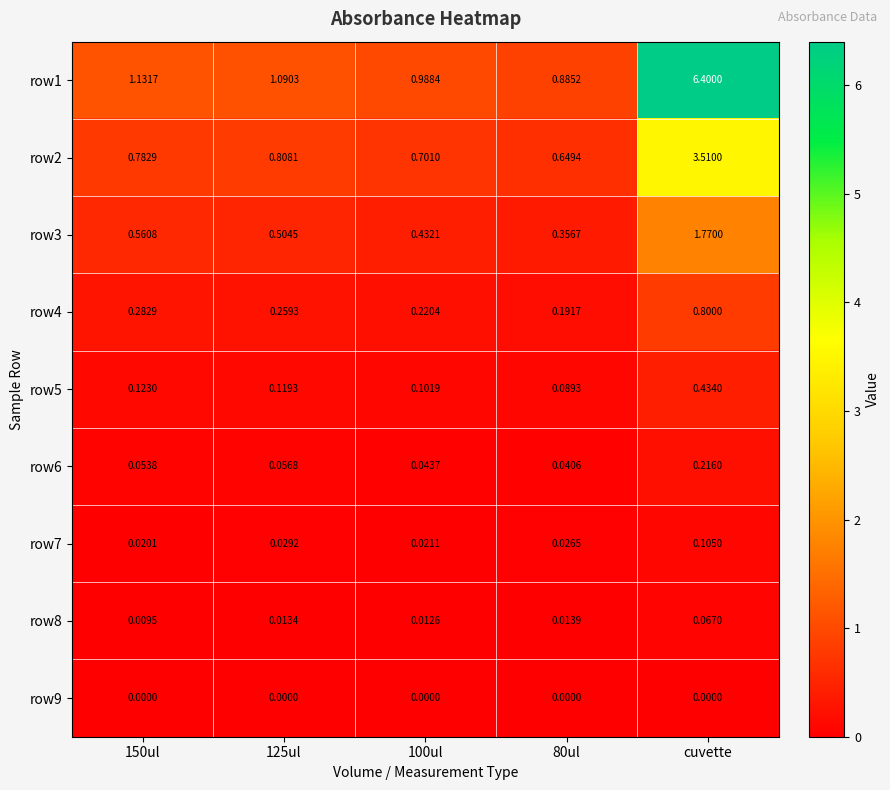

At which category is the sum across all series the highest?

cuvette